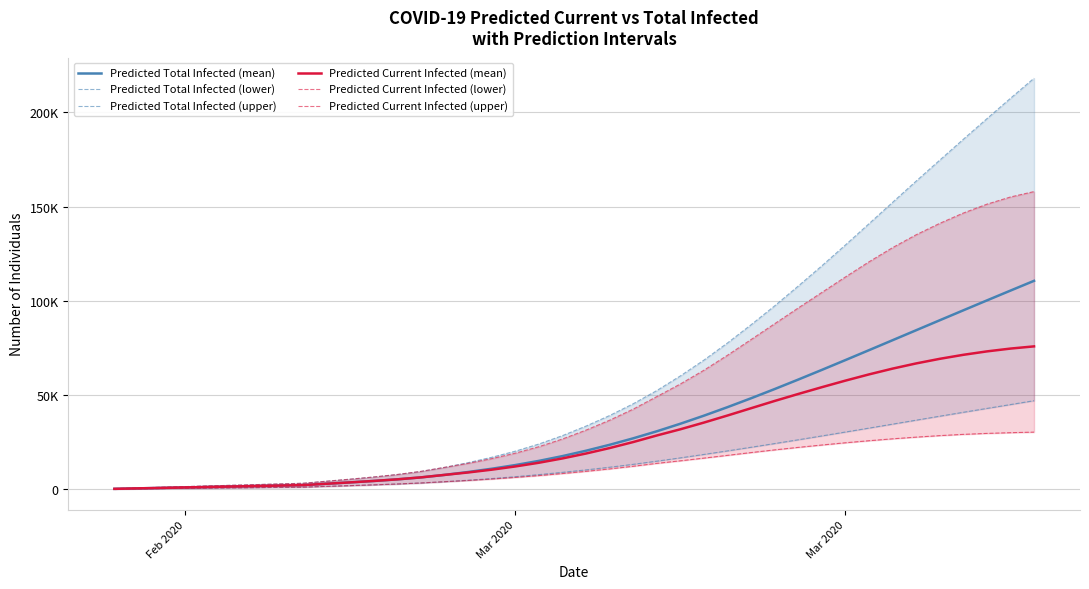

How many lines are shown in the chart?

6